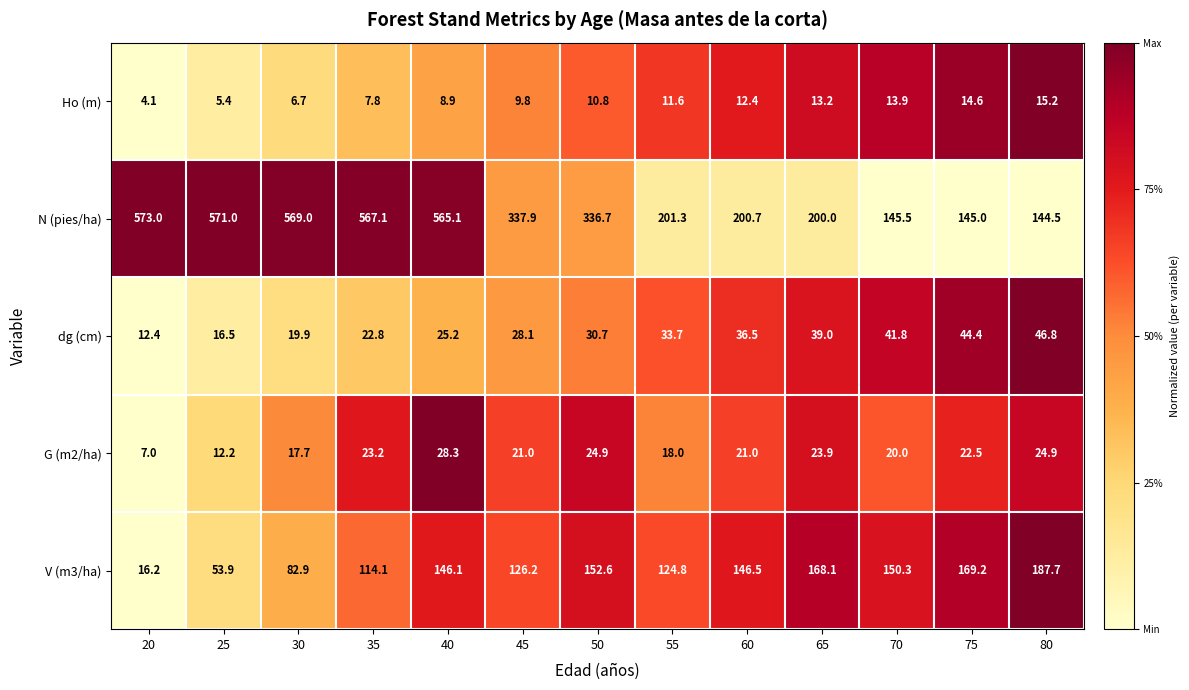

Which series has the widest spread of values?

N (pies/ha)